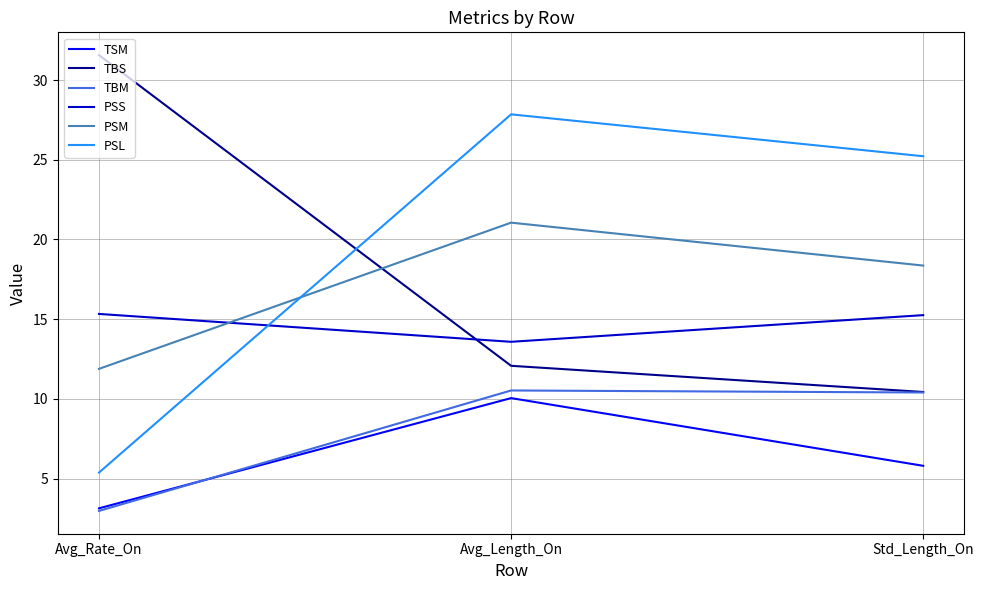

At which category is the sum across all series the highest?

Avg_Length_On